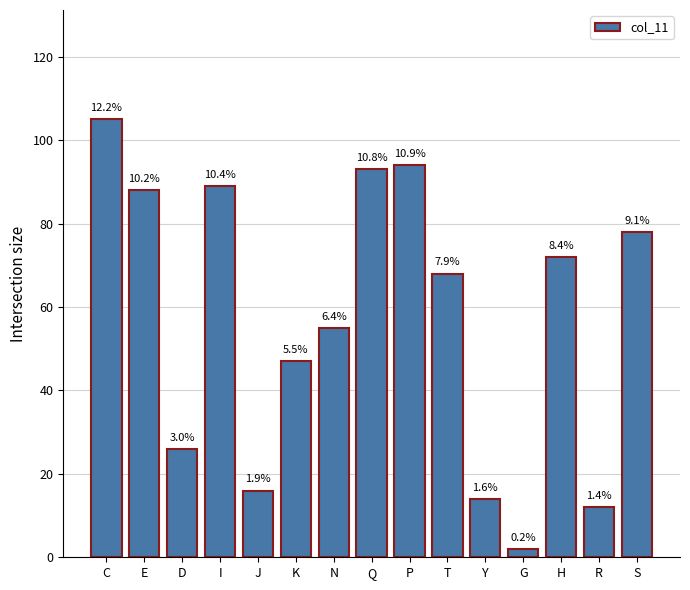

What is the sum of all values?

859